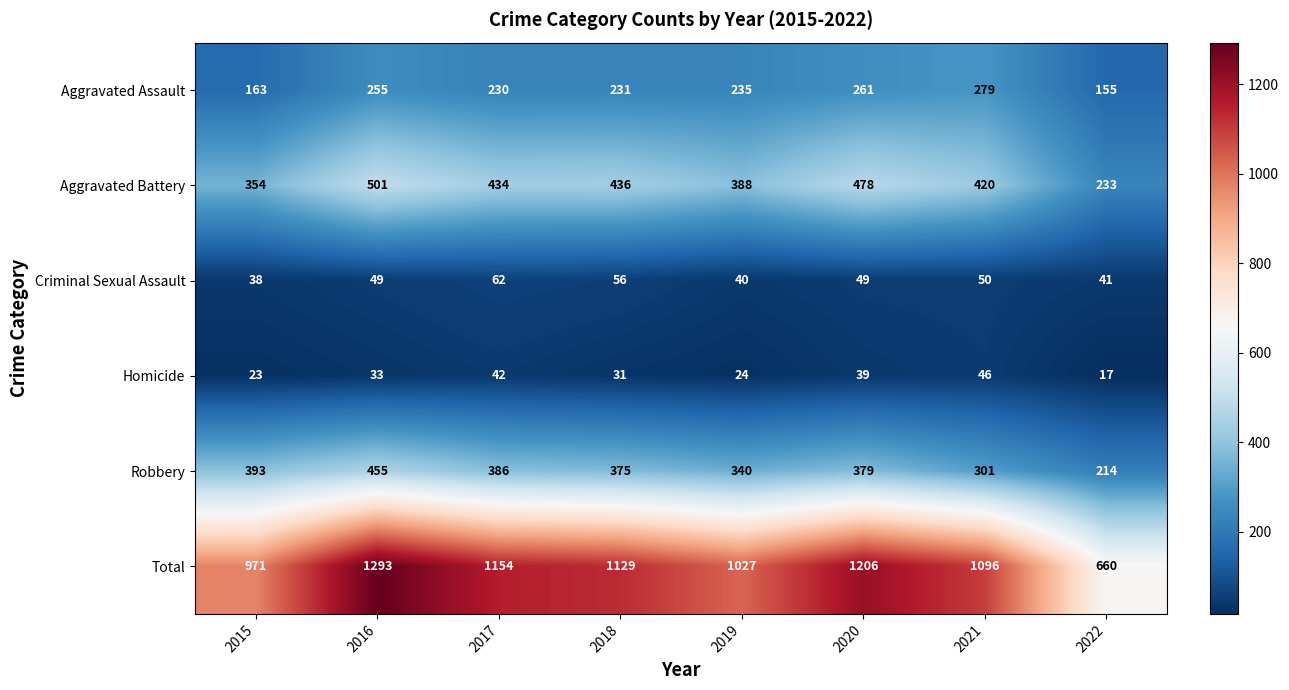

What is the greatest value displayed?

1293